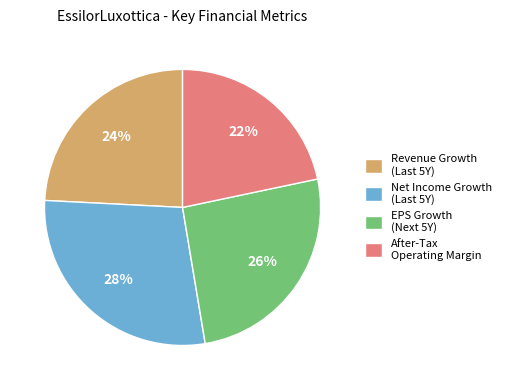

Which category has the biggest portion of the pie?

Net Income Growth (Last 5Y)